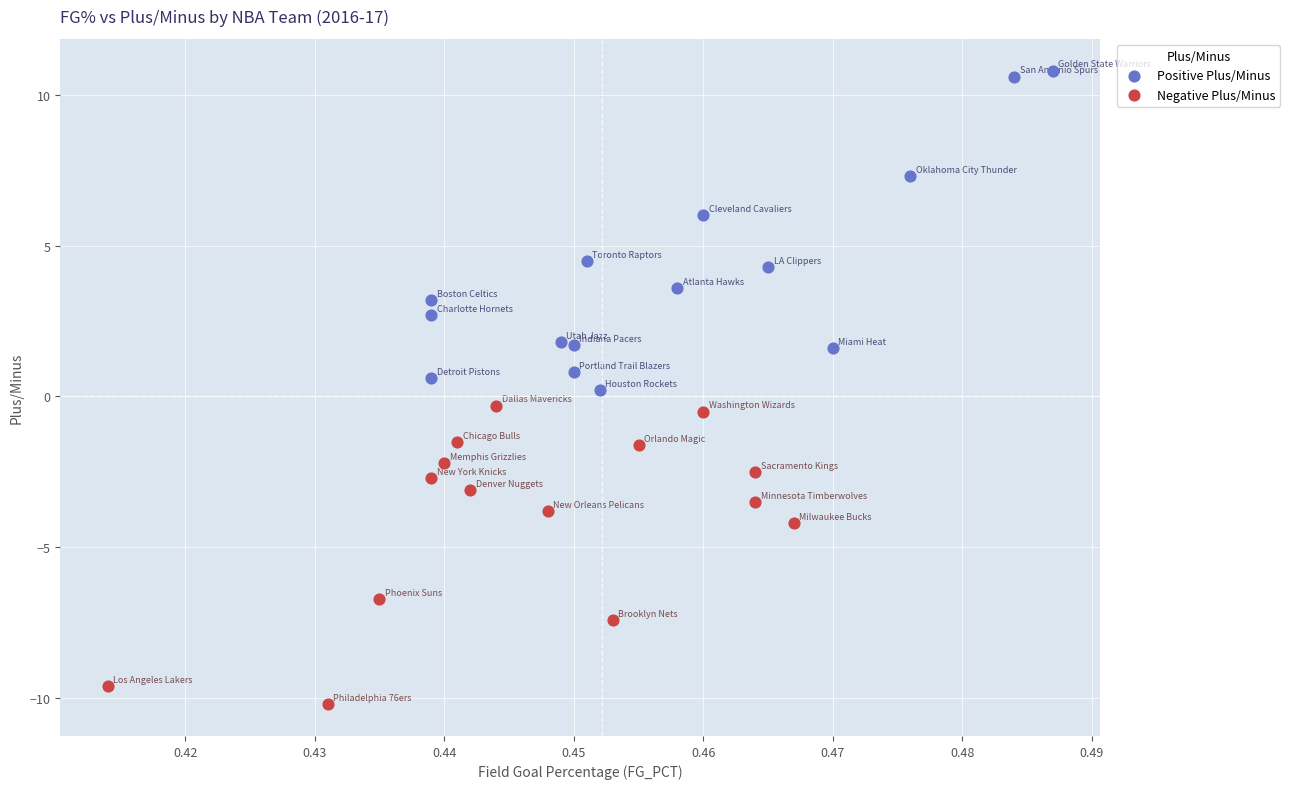

Which series contains the highest Y value?

Positive Plus/Minus